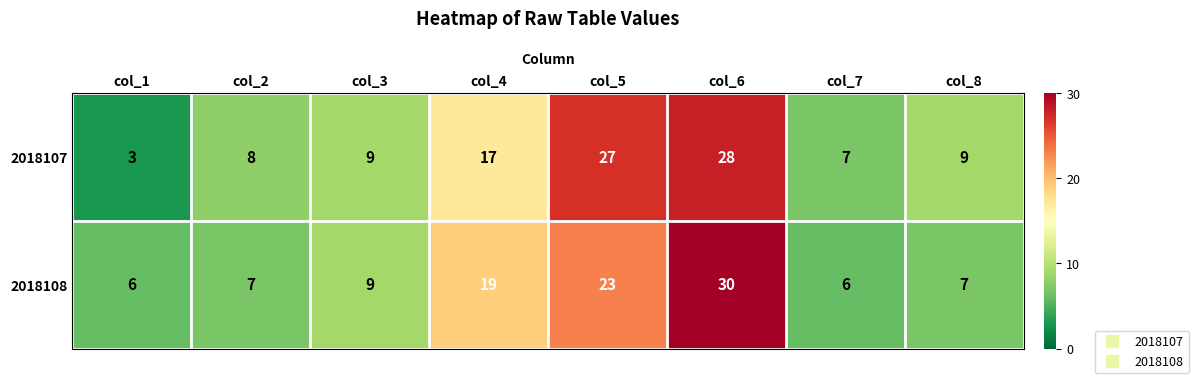

List the series in order of their peak value, highest first.

2018108, 2018107